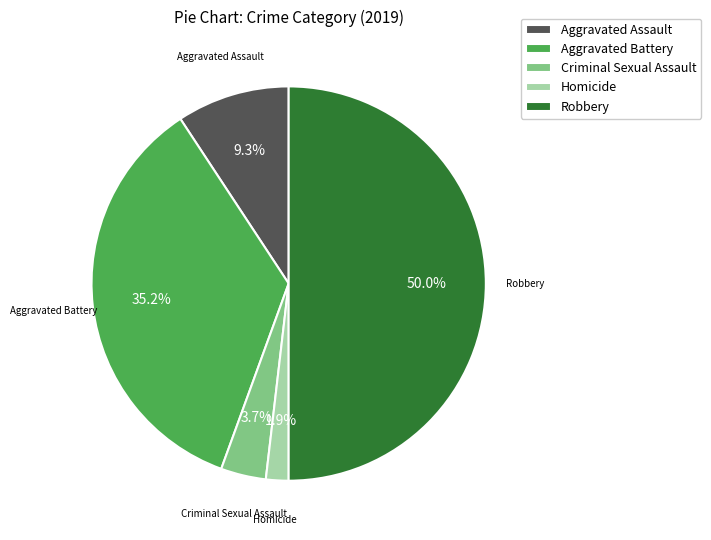

How many slices are in this pie chart?

5